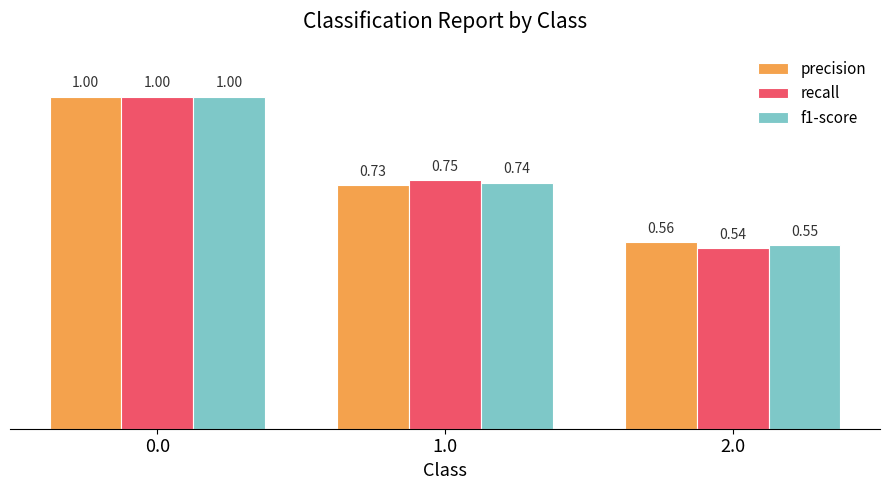

Which series changed the most between 0.0 and 1.0?

precision